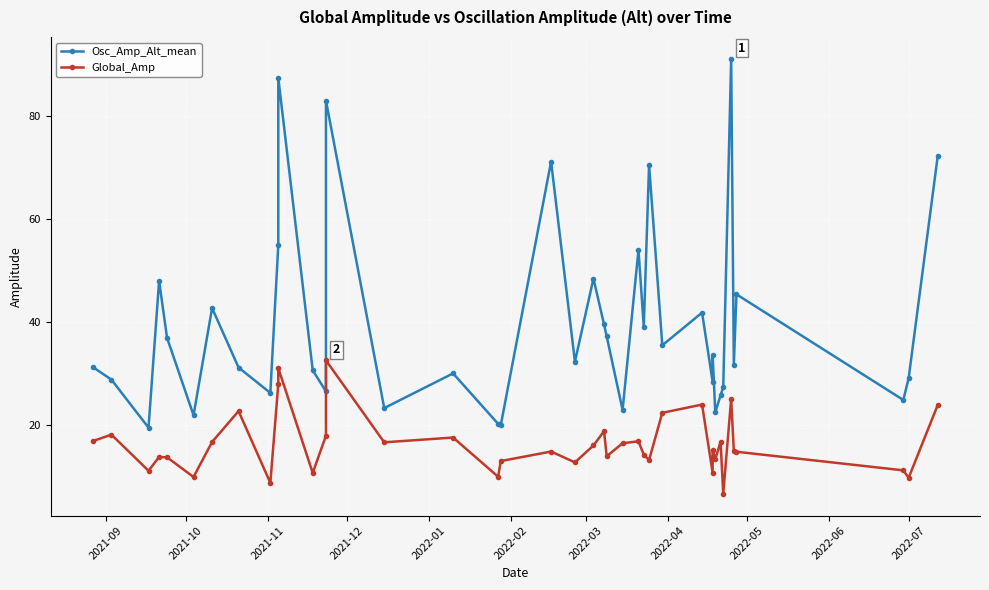

Which series changed the most between 2021-09 and 2021-10?

Osc_Amp_Alt_mean